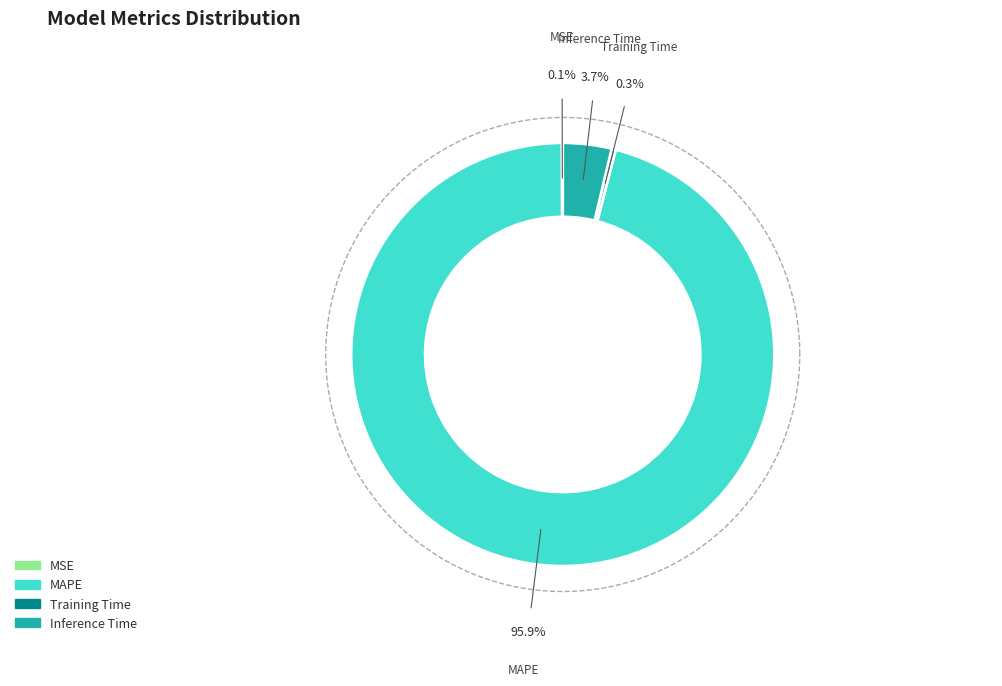

Rank the categories by value from lowest to highest.

MSE, Training Time, Inference Time, MAPE